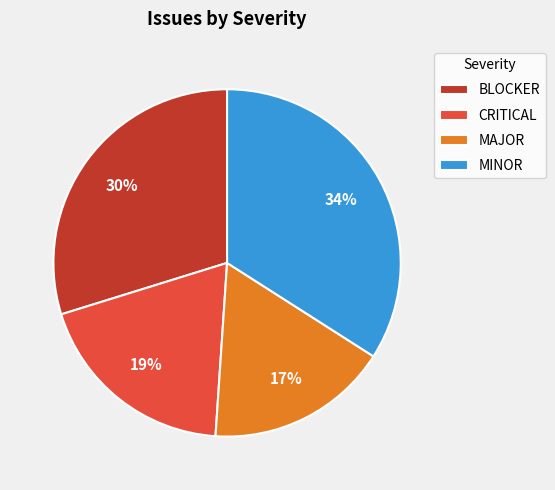

Which has a higher value, BLOCKER or MINOR?

MINOR